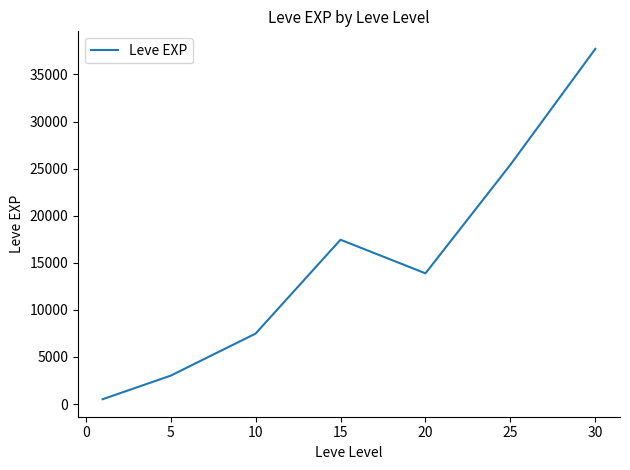

How many interior local valleys (lower than both neighbors) does the data have?

1